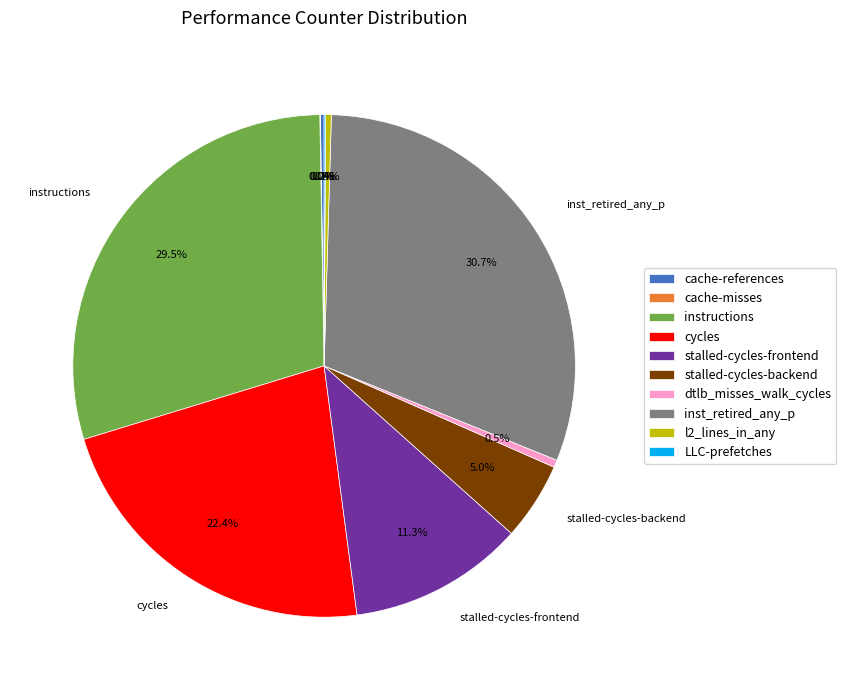

Is there any slice that represents more than half of the pie?

No